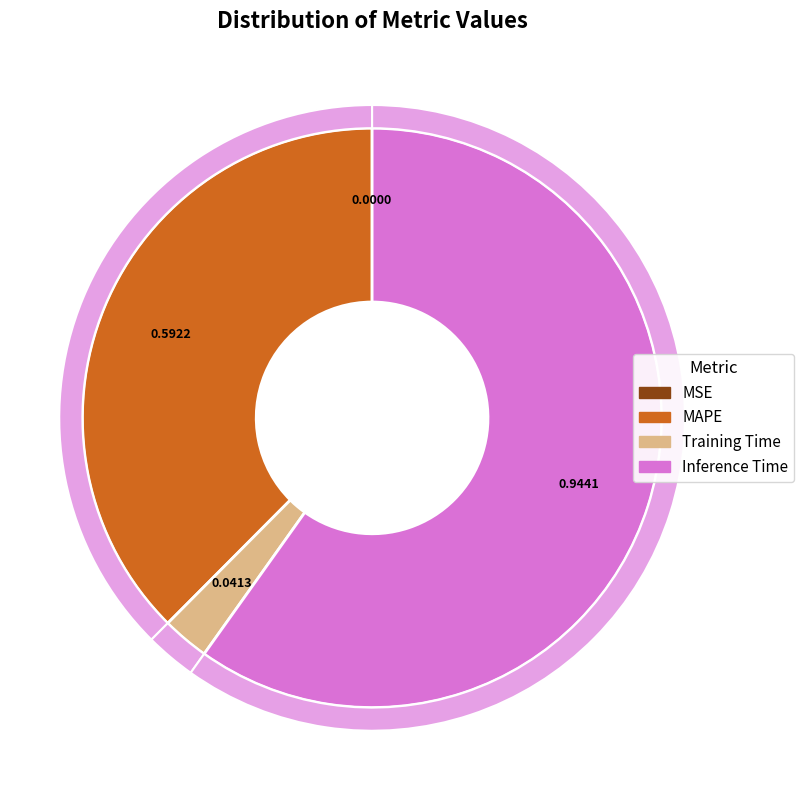

The MAPE slice represents 47% of the pie. True or false?

False